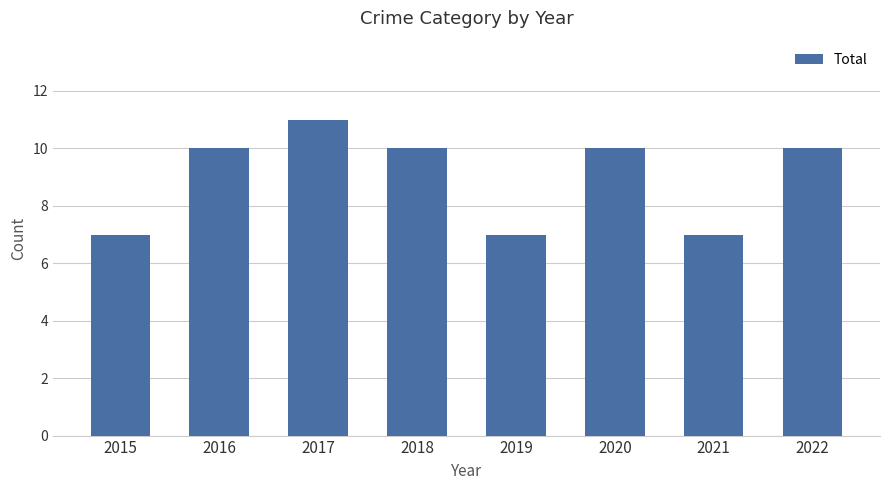

What is the difference between the values at 2015 and 2016?

3